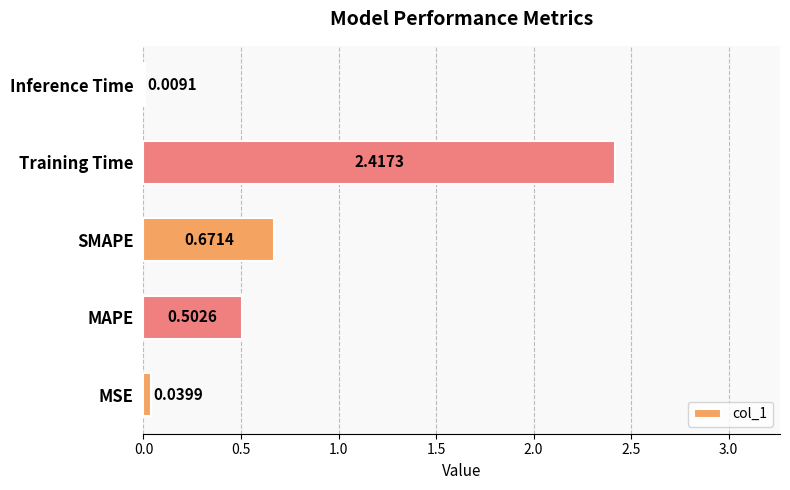

Are the bars horizontal?

Yes